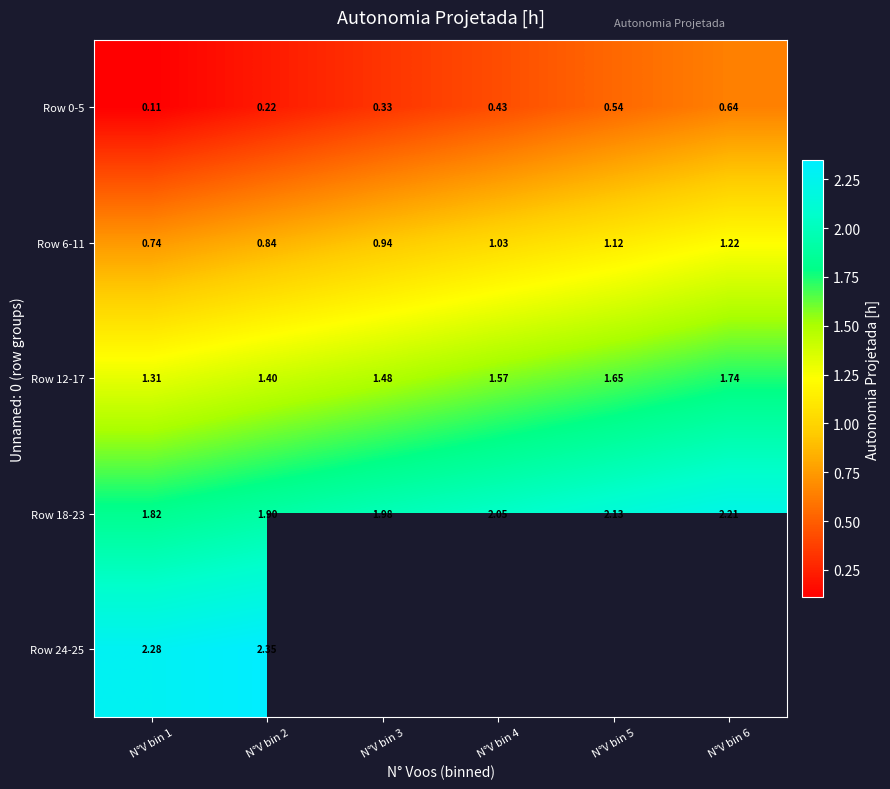

What is the sum of all Row 18-23 values?

12.1